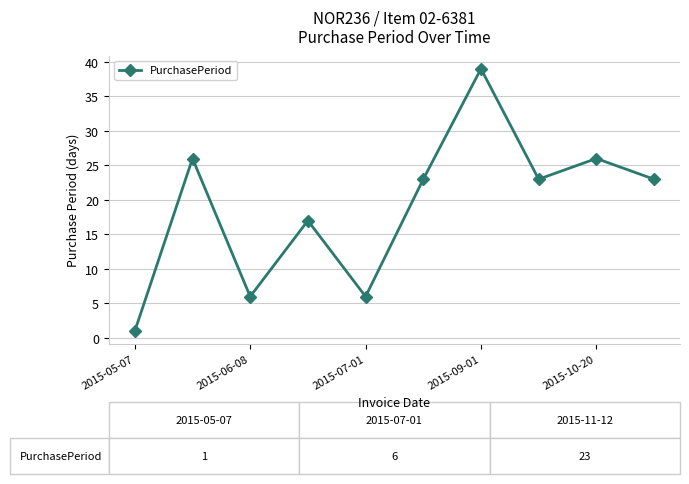

How many data points does each series have?

10